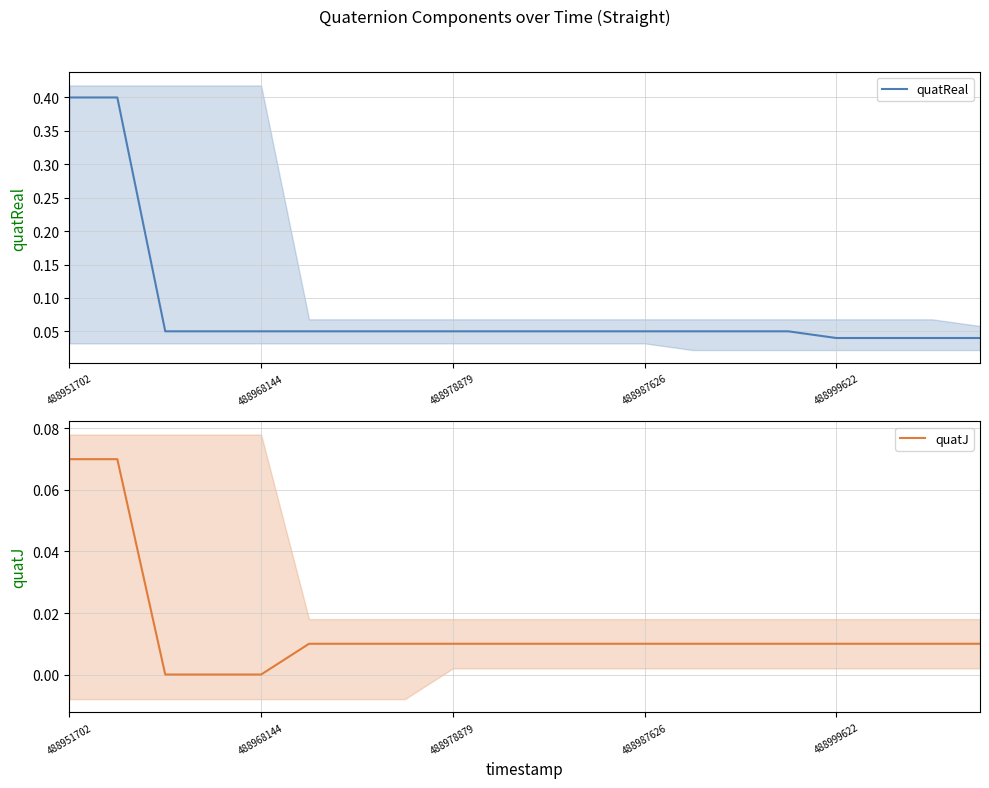

Reading left to right, what are all the values shown in this chart?

quatReal: 0.4	0.4	0.1	0.1	0.1	0.1	0.1	0.1	0.1	0.1	0.1	0.1	0.1	0.1	0.1	0.1	0.0	0.0	0.0	0.0
quatJ: 0.1	0.1	0.0	0.0	0.0	0.0	0.0	0.0	0.0	0.0	0.0	0.0	0.0	0.0	0.0	0.0	0.0	0.0	0.0	0.0